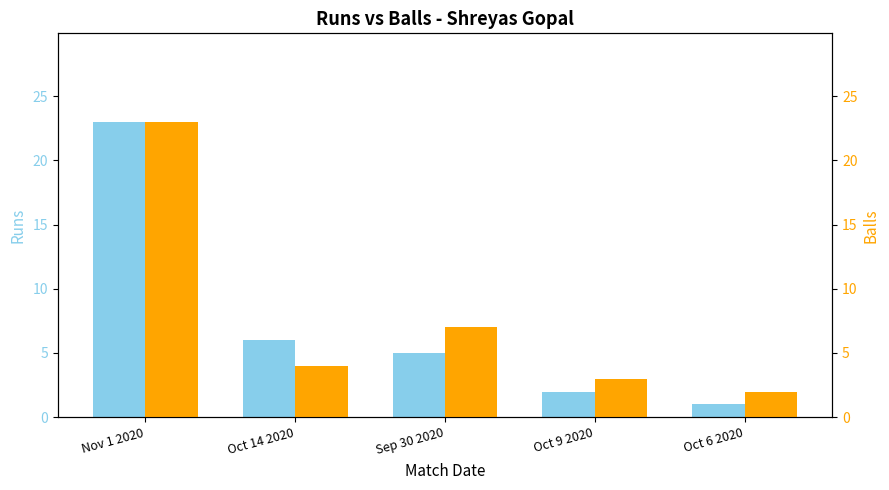

What position from the right is Oct 6 2020?

1